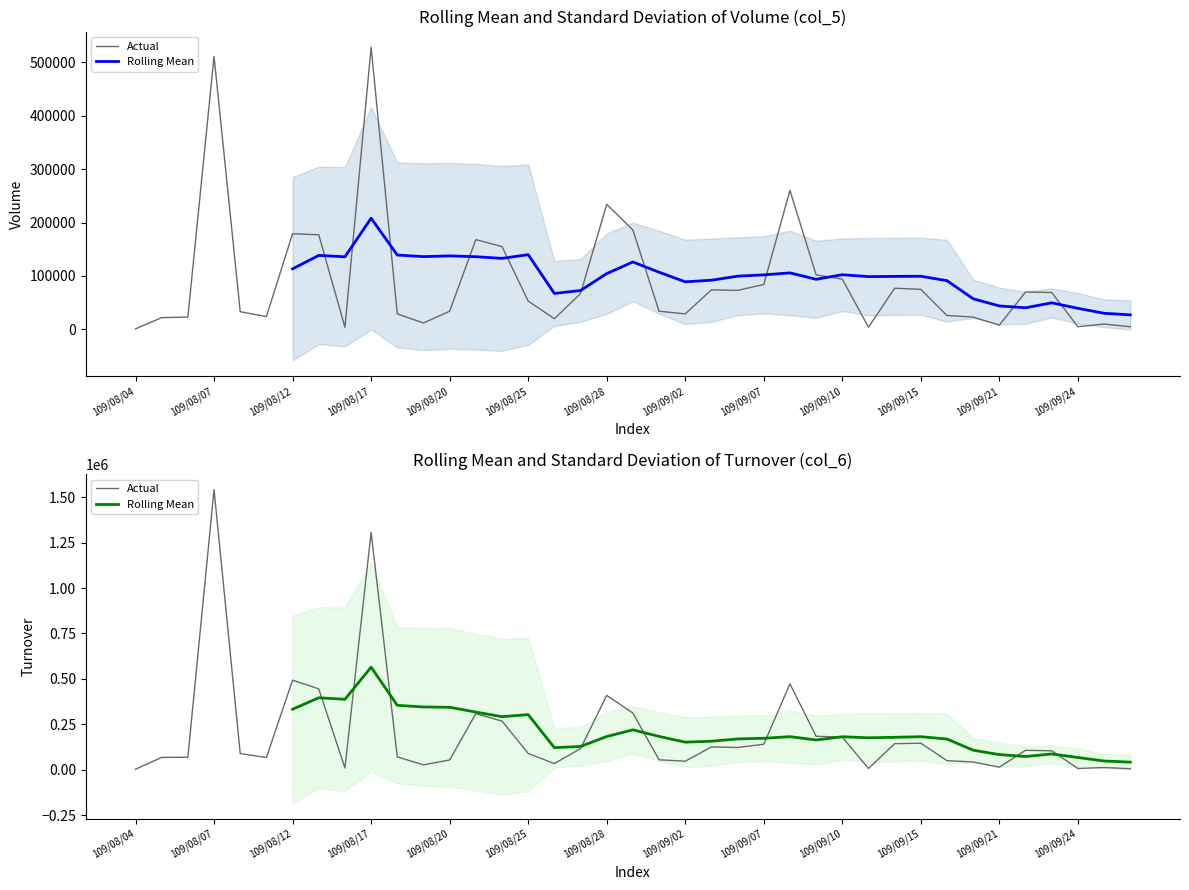

Which category has the highest value in the Actual series?

109/08/07